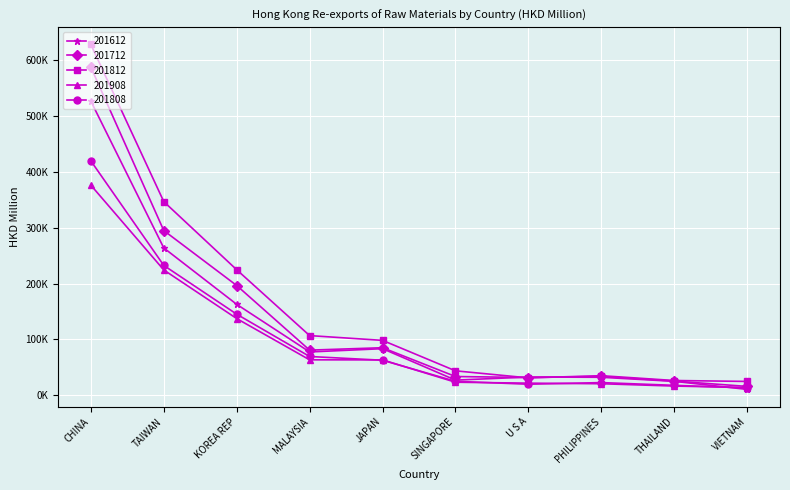

What is the difference between the 201908 values at TAIWAN and SINGAPORE?

200666.5